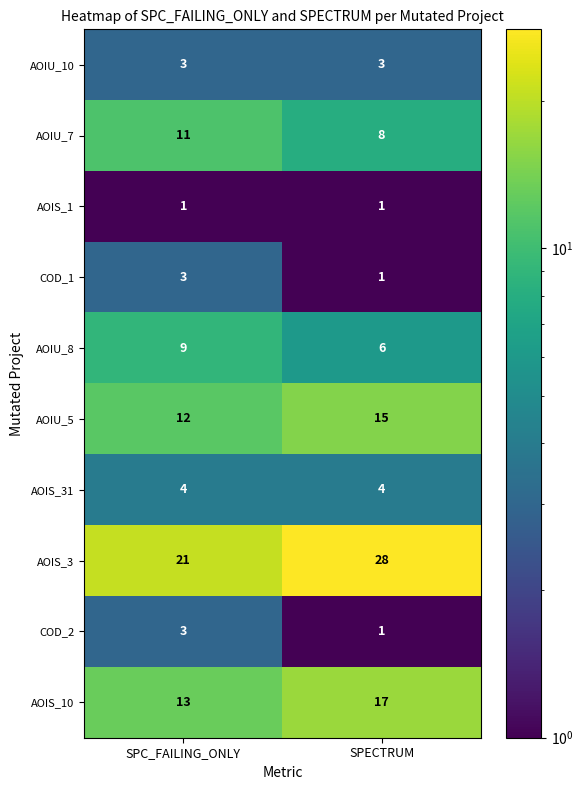

Which series has the largest range (max minus min)?

AOIS_3